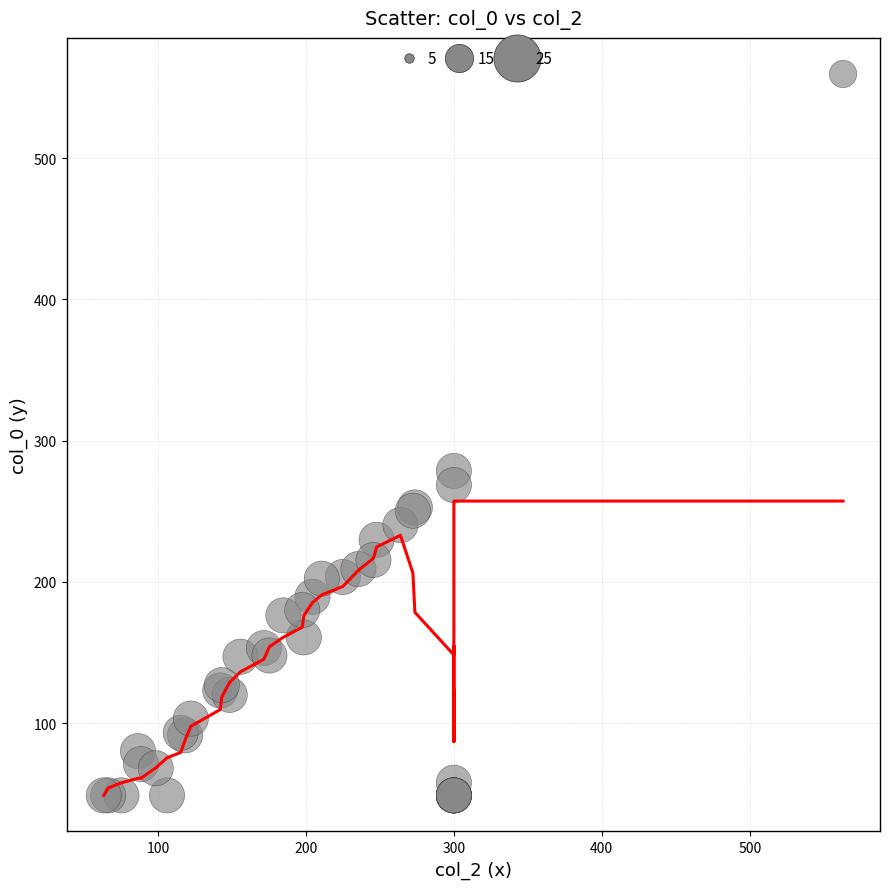

What Y value in the scatter plot is closest to 304?

278.6